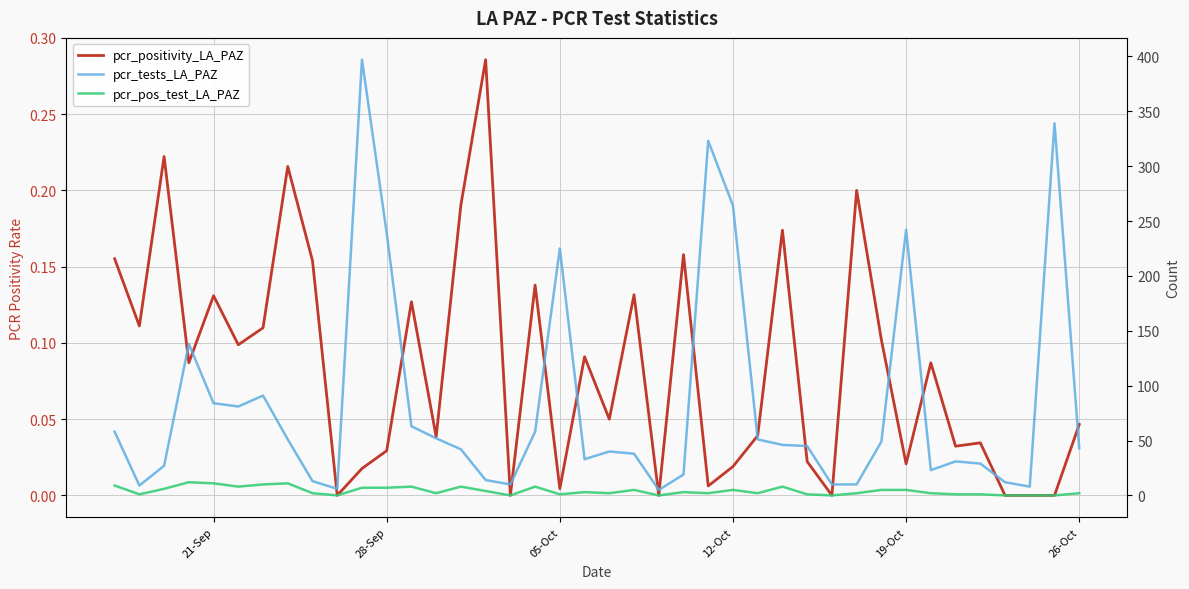

What are all the series names shown in the legend?

pcr_positivity_LA_PAZ, pcr_tests_LA_PAZ, pcr_pos_test_LA_PAZ